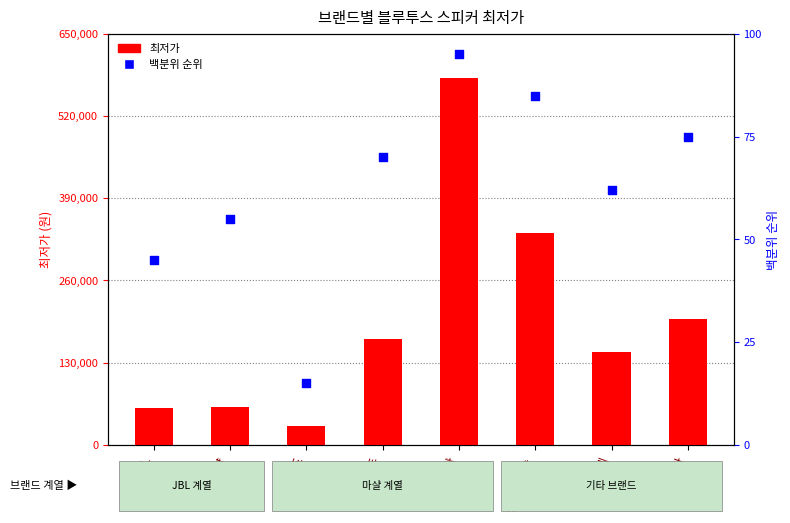

At which category is the sum across all series the highest?

제네바